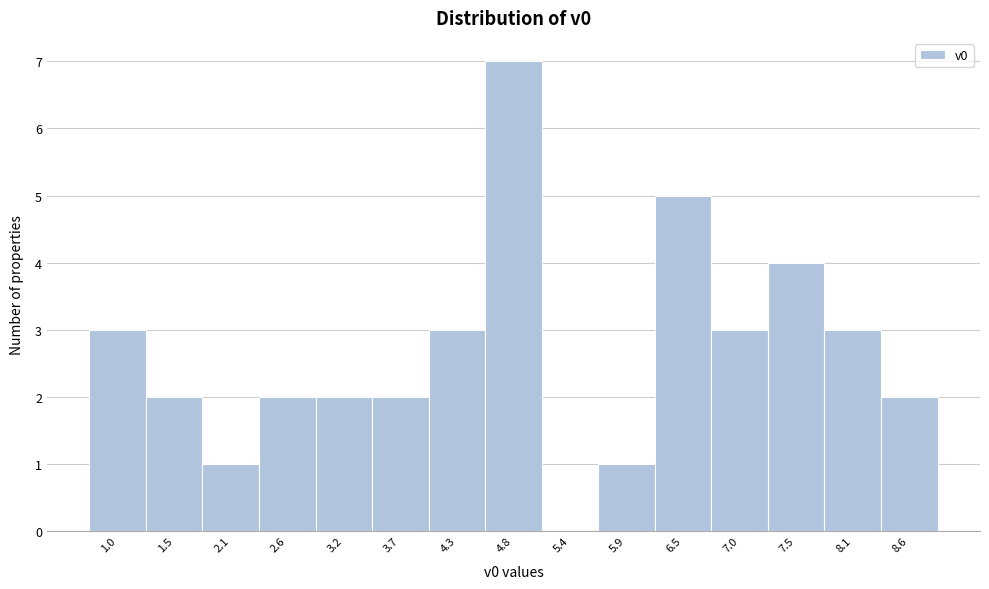

Reading left to right, what are all the values shown in this chart?

1.0=3	1.5=2	2.1=1	2.6=2	3.2=2	3.7=2	4.3=3	4.8=7	5.4=0	5.9=1	6.5=5	7.0=3	7.5=4	8.1=3	8.6=2